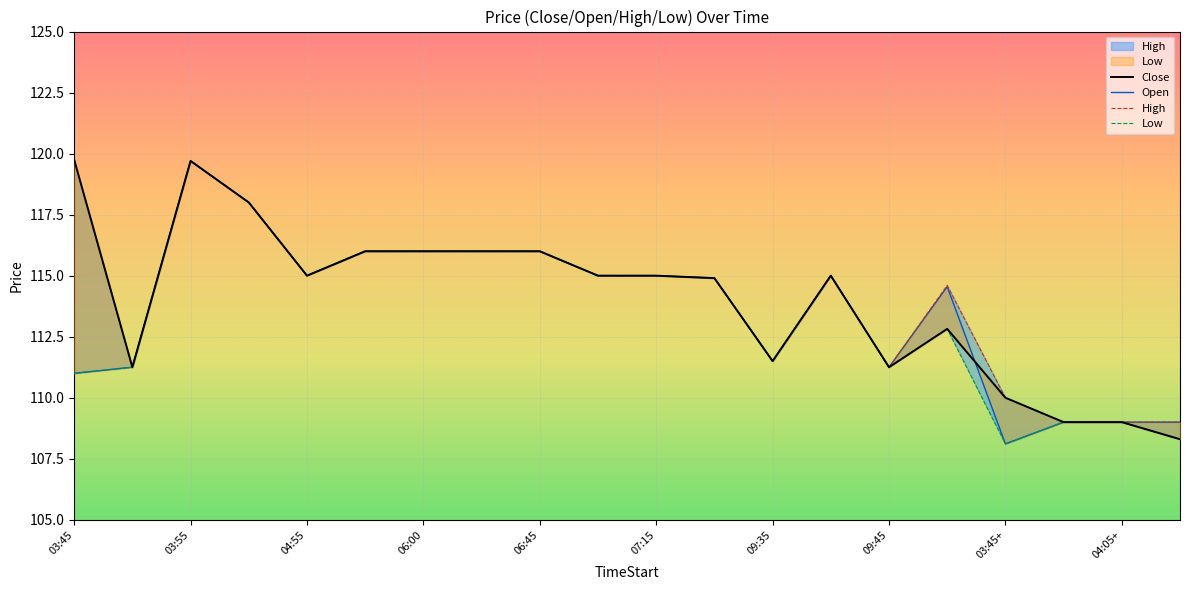

At which category does Close reach its first local peak?

03:55